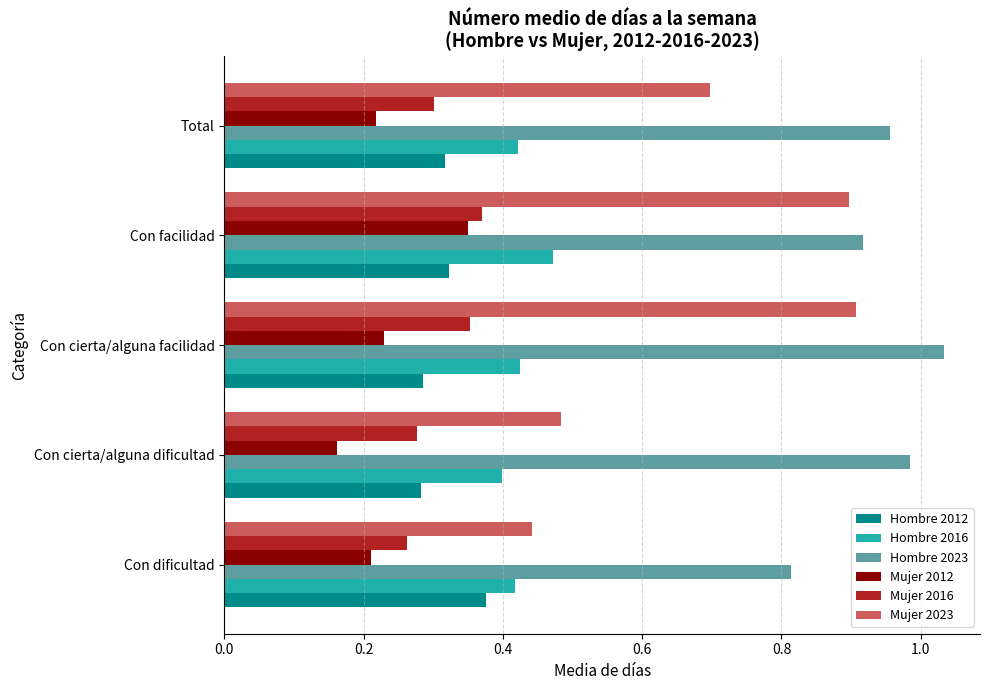

What is the sum of all Hombre 2023 values?

4.7